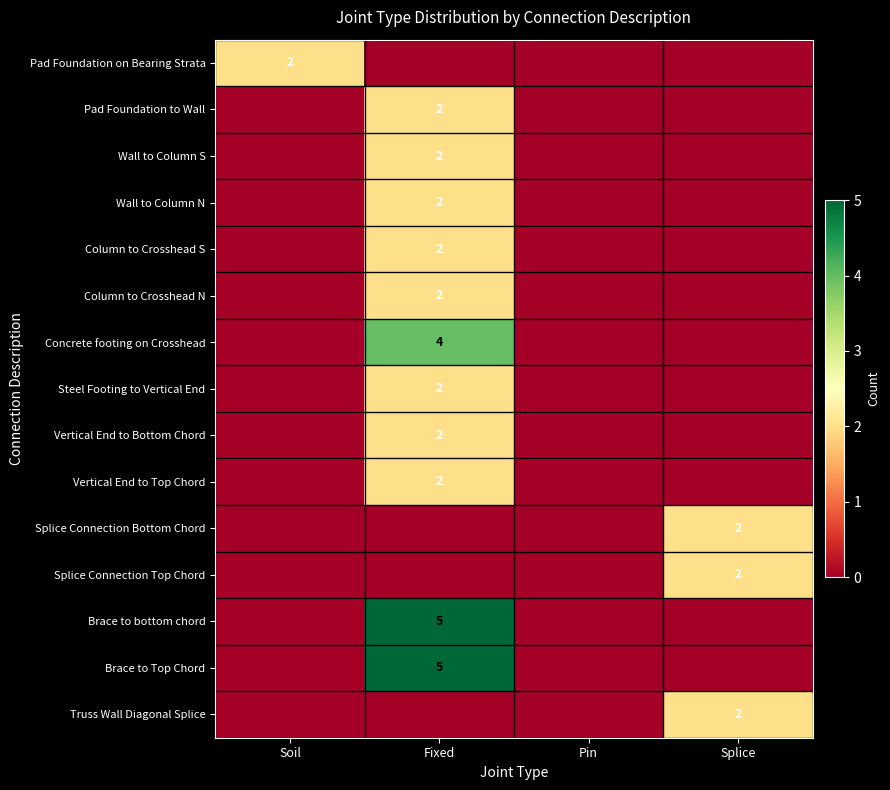

What is the difference between the highest and lowest values at Splice?

2